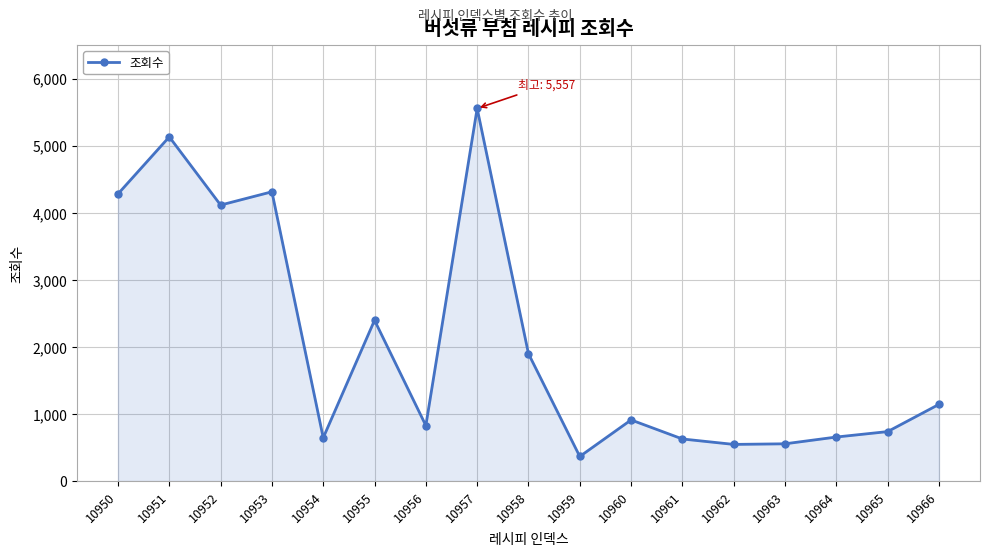

What is the value of the 16th point from the left?

738